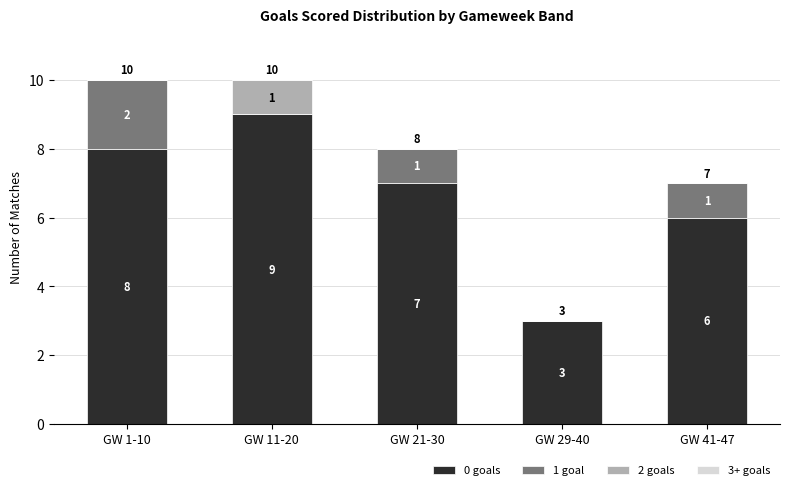

What is the total value across all series at GW 1-10?

10